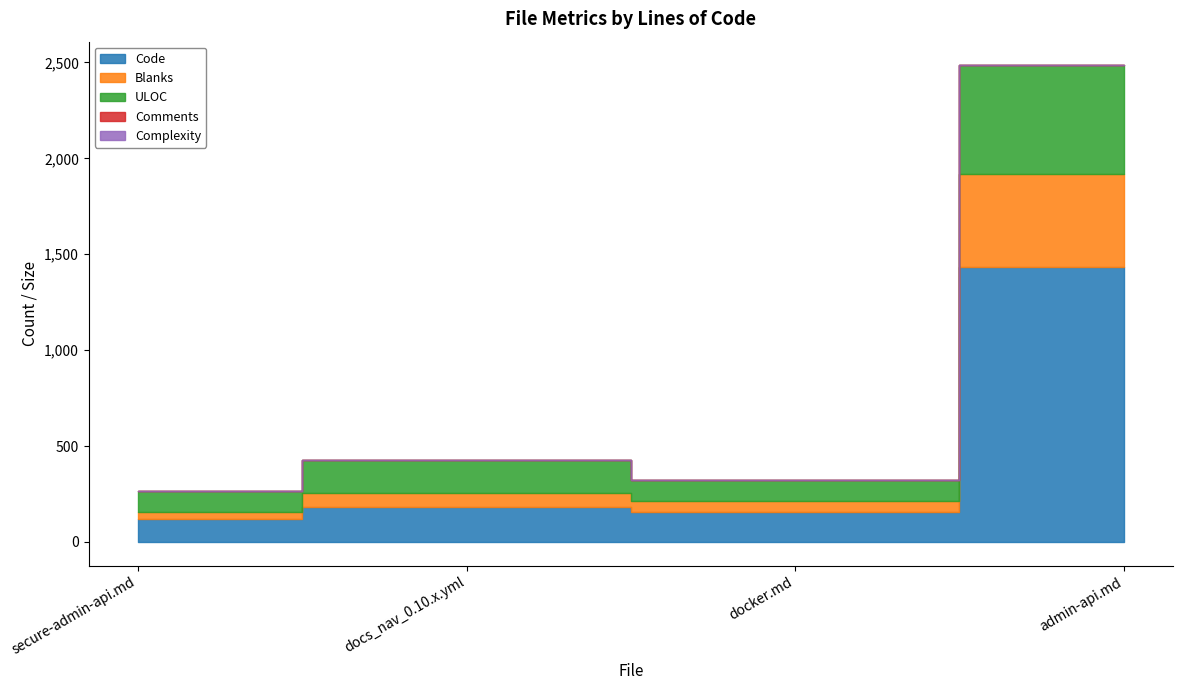

What position from the right is admin-api.md?

1